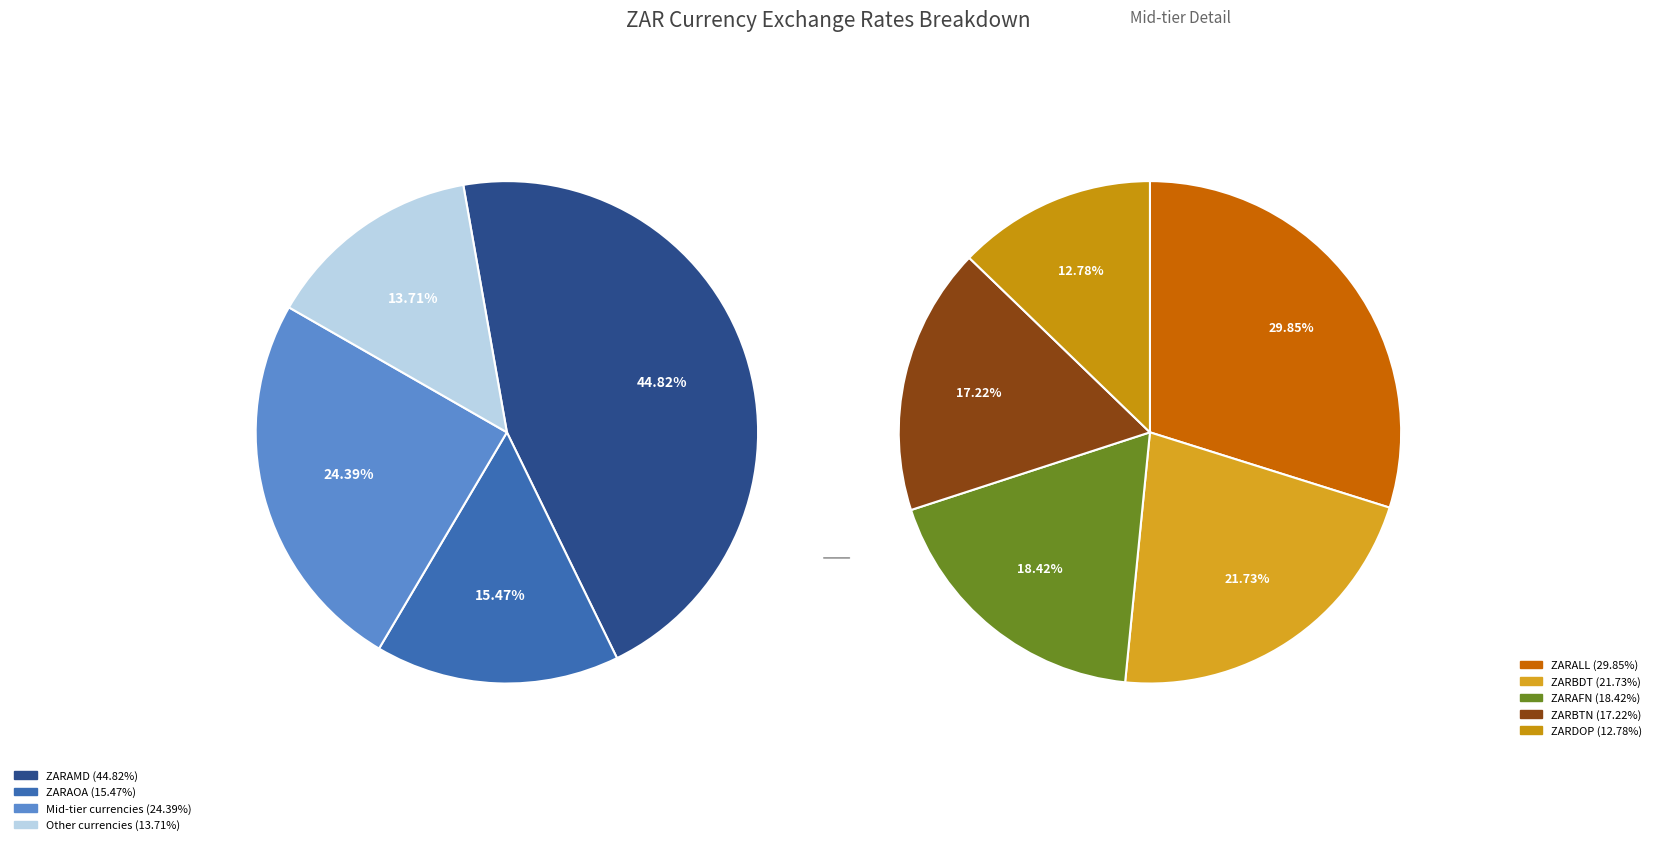

Do ZARCNY and ZARAOA together represent more than half of the pie?

No